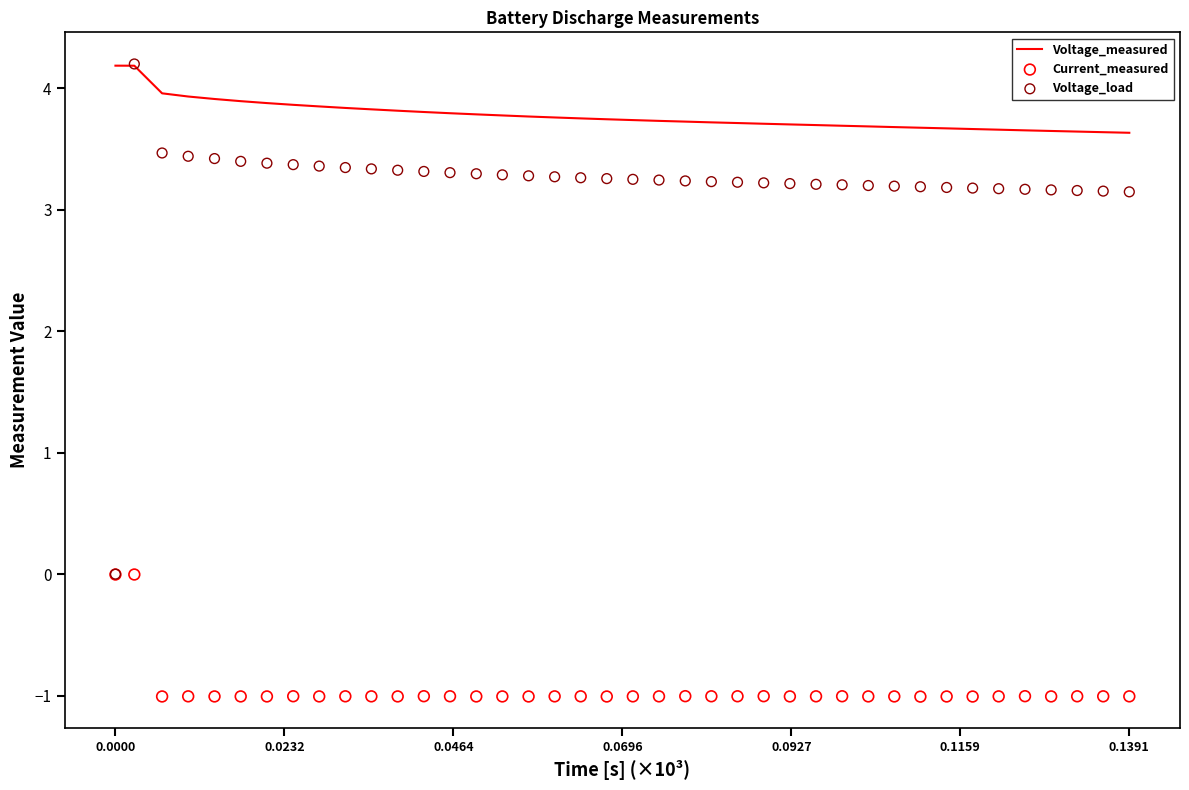

At which category is the sum across all series the highest?

0.0232